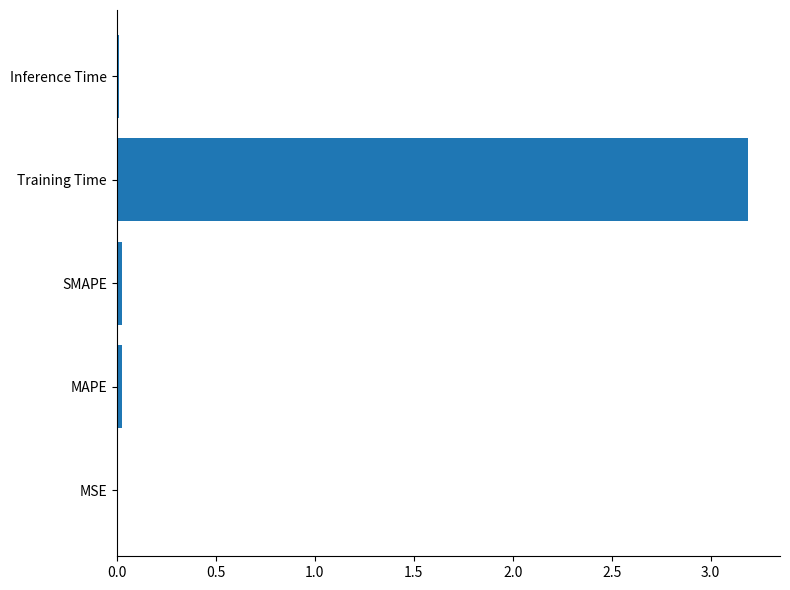

What is the sum of all values?

3.3